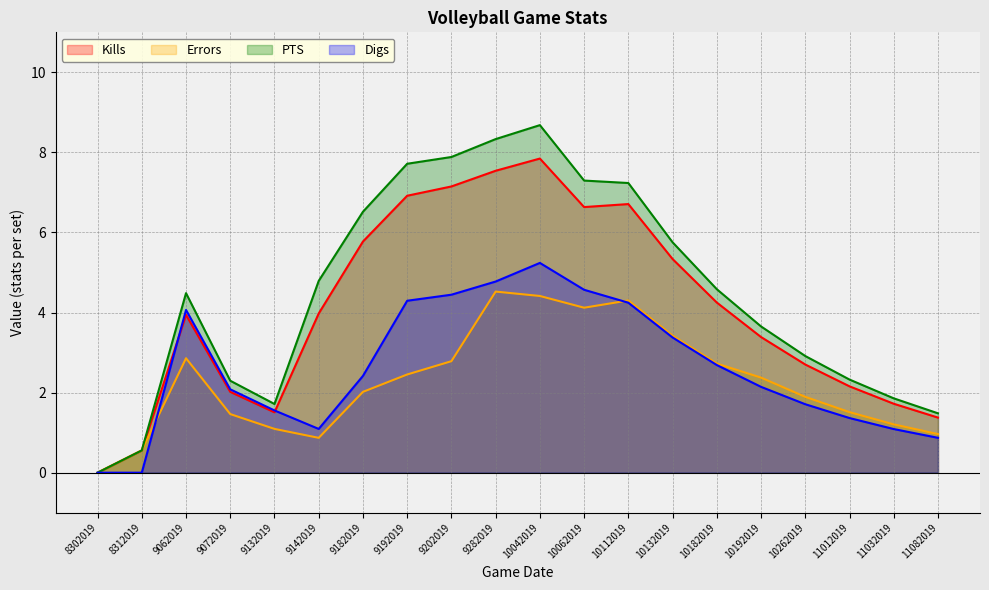

Count the number of categories in the chart.

20